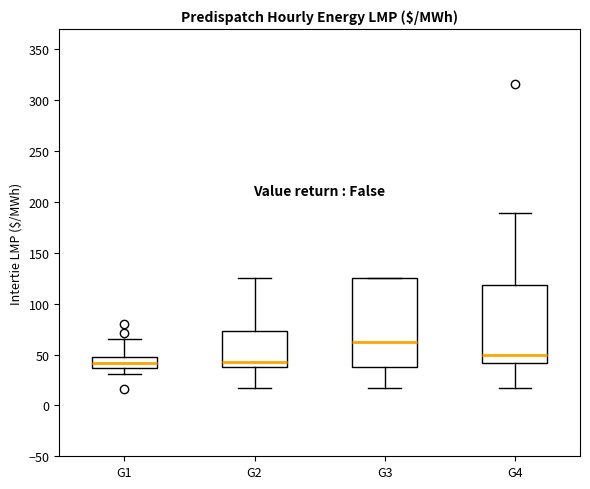

Reading left to right, read every box against the y-axis: the position of its median line, the range the box covers, and the ends of its whiskers. The values are not printed on the chart, so give them approximately, as read against the axis.

G1: median 40, box 35 to 50, whiskers 30 to 65
G2: median 40 (just above the box's lower edge), box 40 to 75, whiskers 15 to 125
G3: median 60, box 40 to 125, whiskers 15 to 125
G4: median 50, box 40 to 120, whiskers 15 to 190